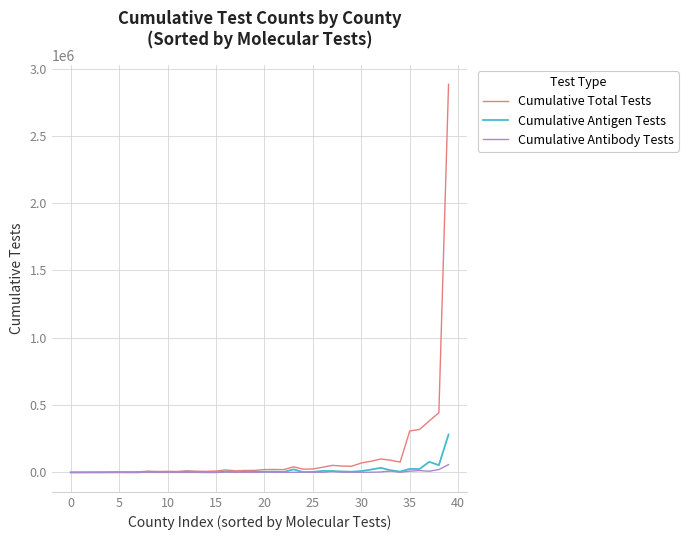

What is the highest value of the Cumulative Antigen Tests series?

281711